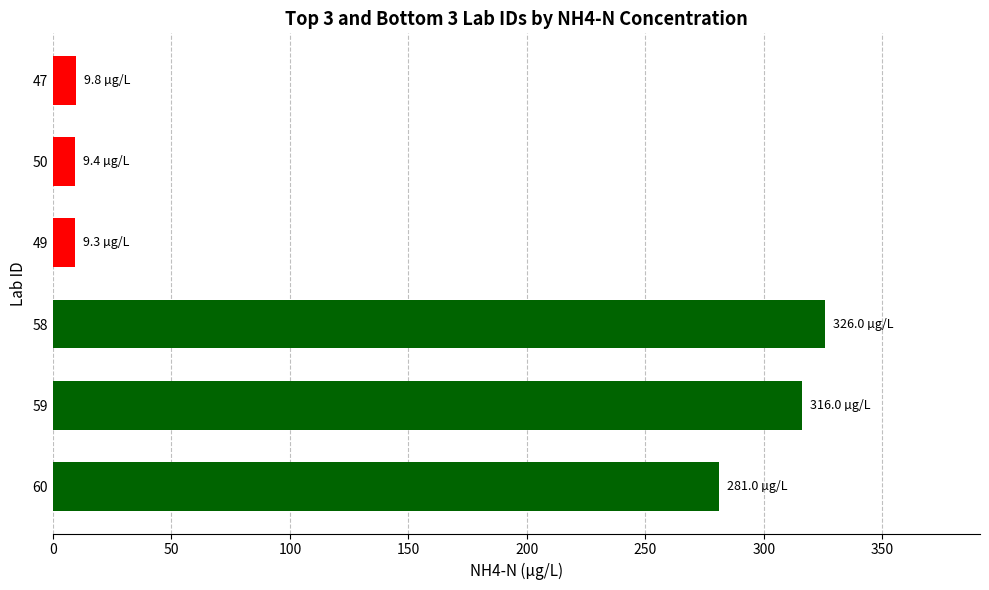

The value at 58 is 326.0. True or false?

True